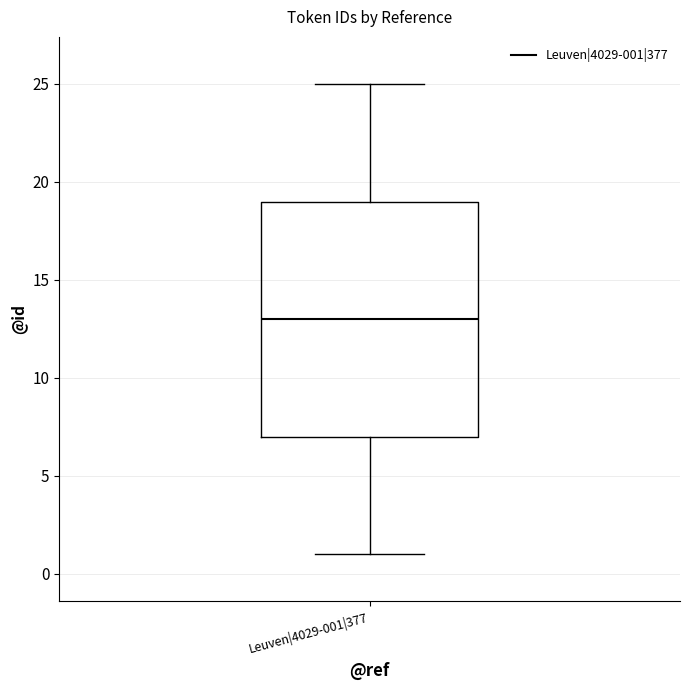

Where is the lower edge of the box for Leuven|4029-001|377 on the y-axis? The values are not printed on the chart, so give them approximately, as read against the axis.

7